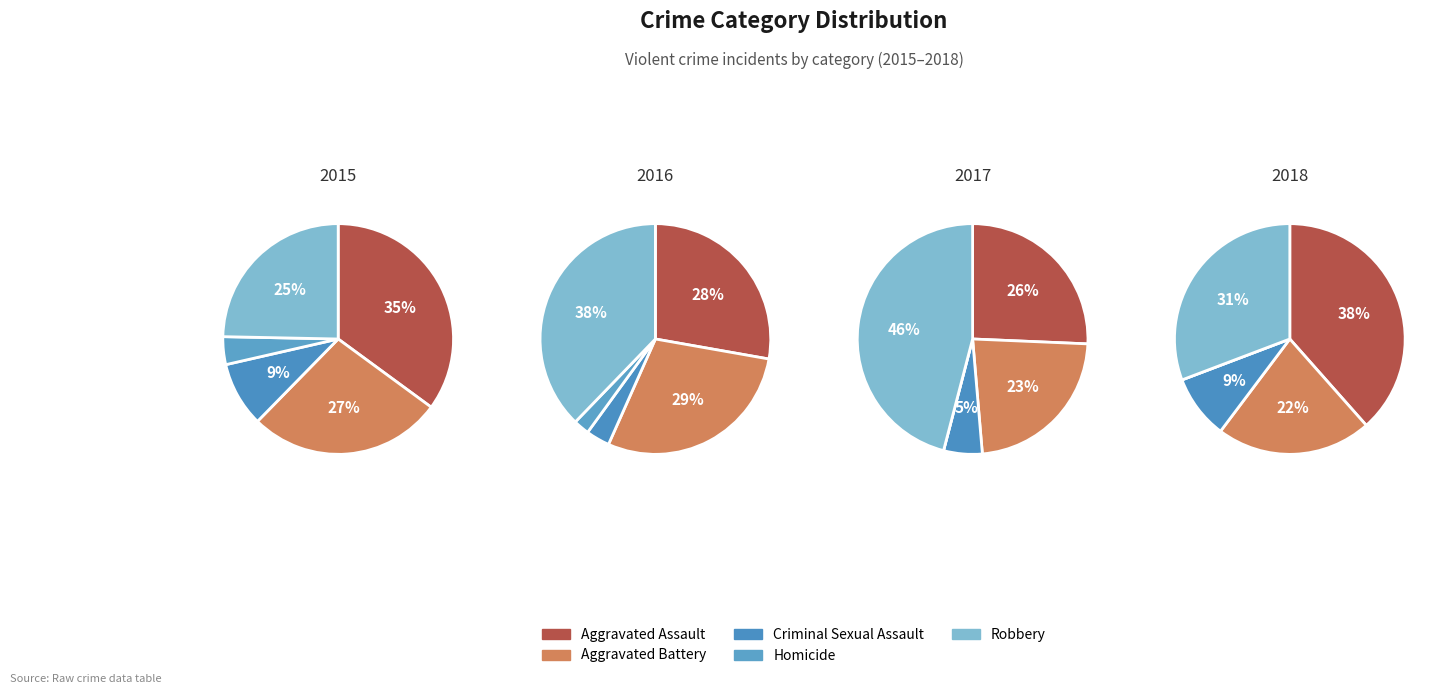

Count the number of slices in the pie.

5